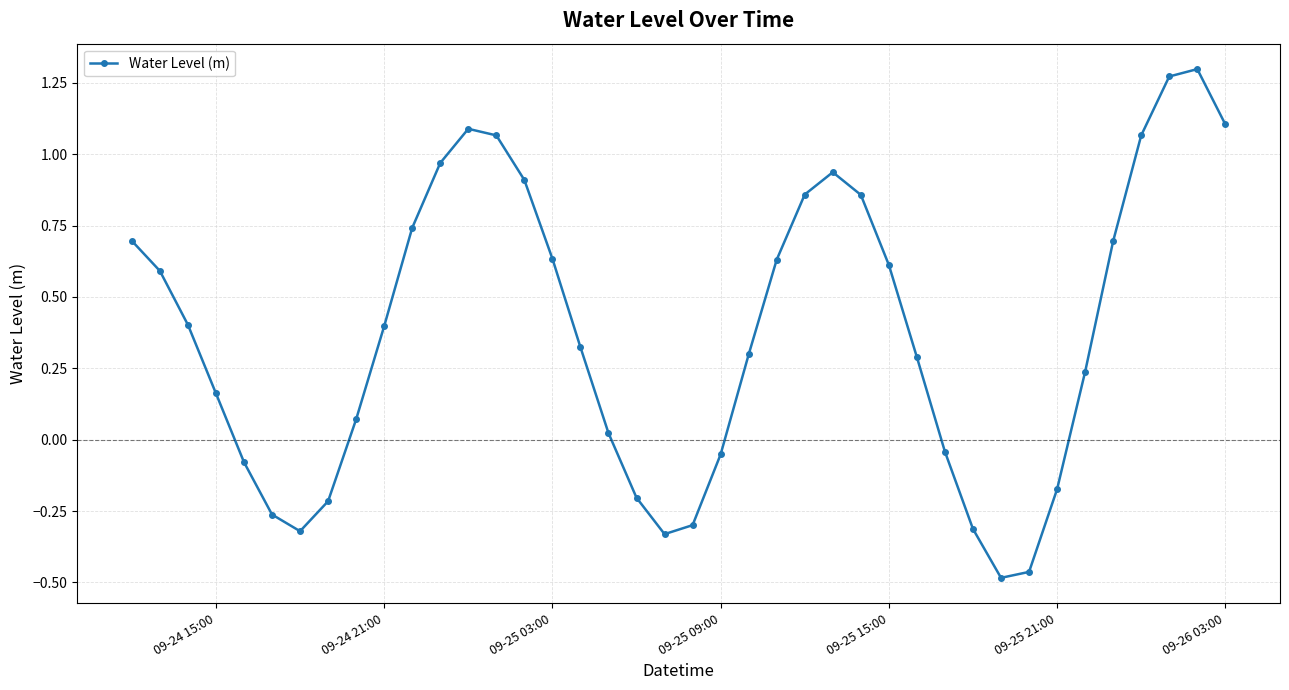

How many data points does each series have?

40